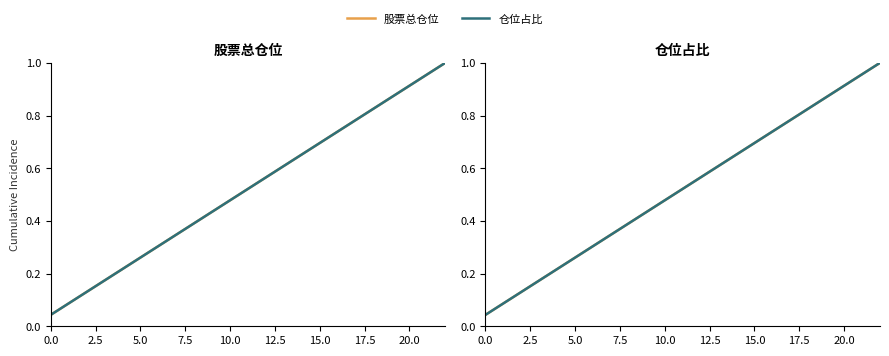

At which category is the sum across all series the highest?

22